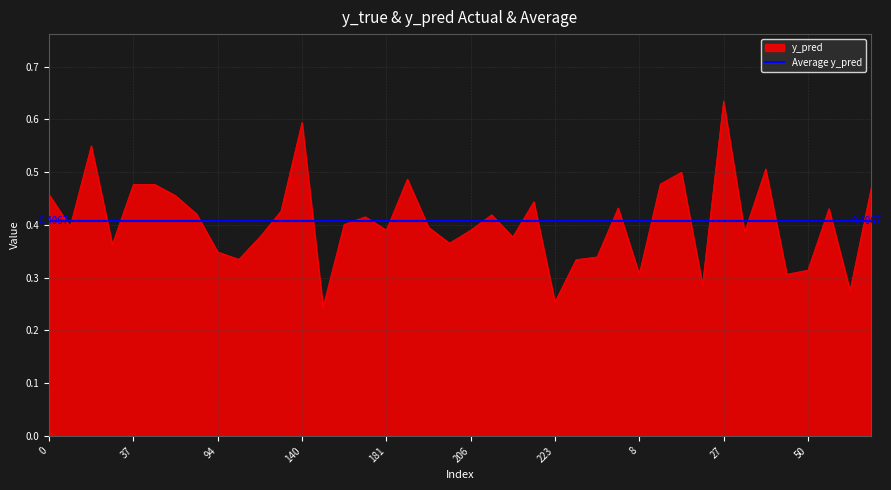

How many points are lower than both their immediate neighbors (excluding endpoints)?

13